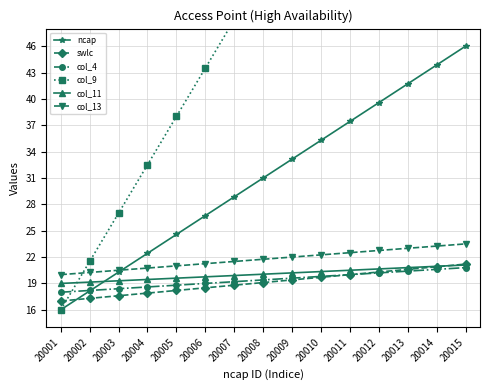

At which label does ncap first exceed 31?

20009